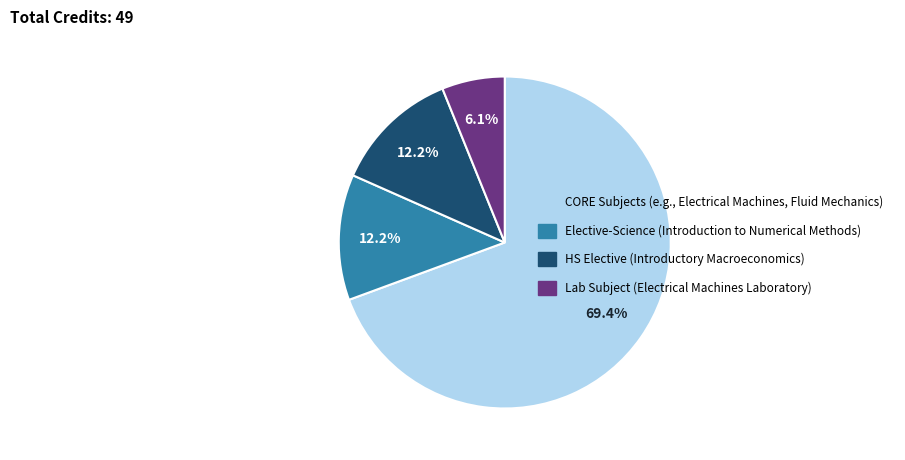

Combined, do Lab Subject (Electrical Machines Laboratory) and CORE Subjects (e.g., Electrical Machines, Fluid Mechanics) account for over 50%?

Yes